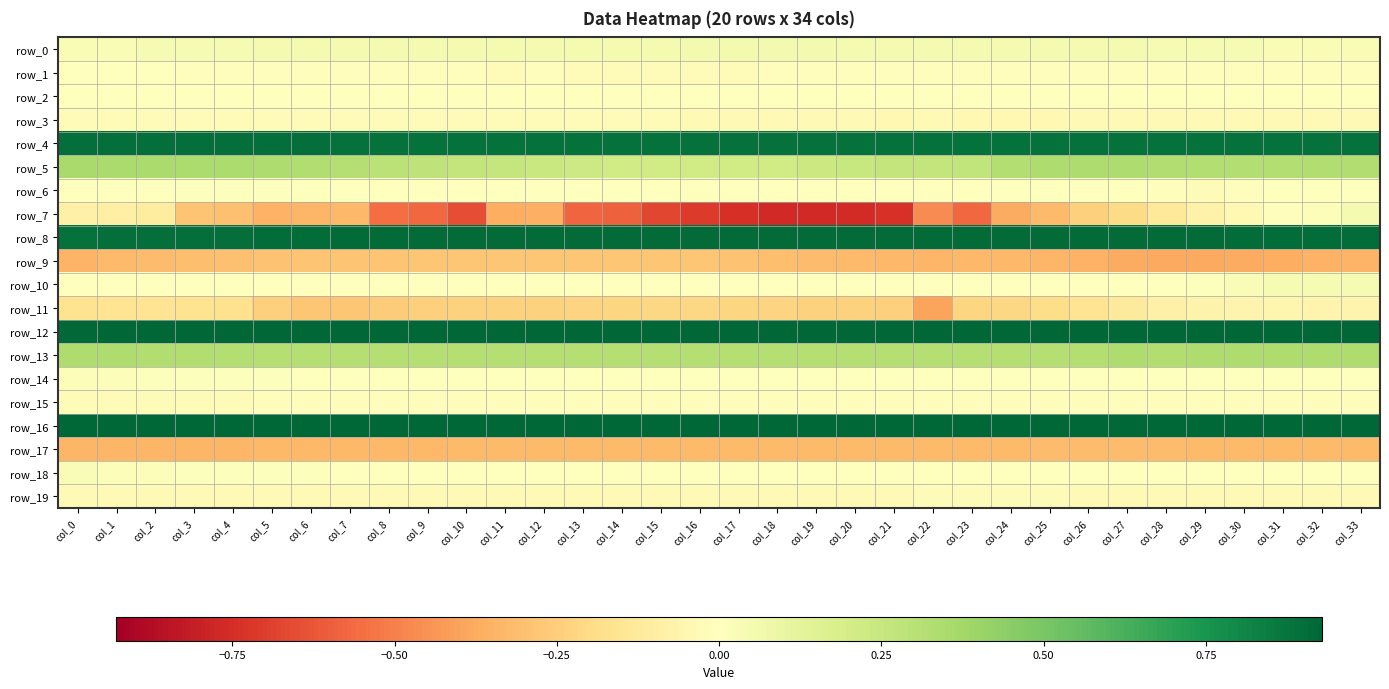

Where is row_13 nearest to the value 0?

col_11